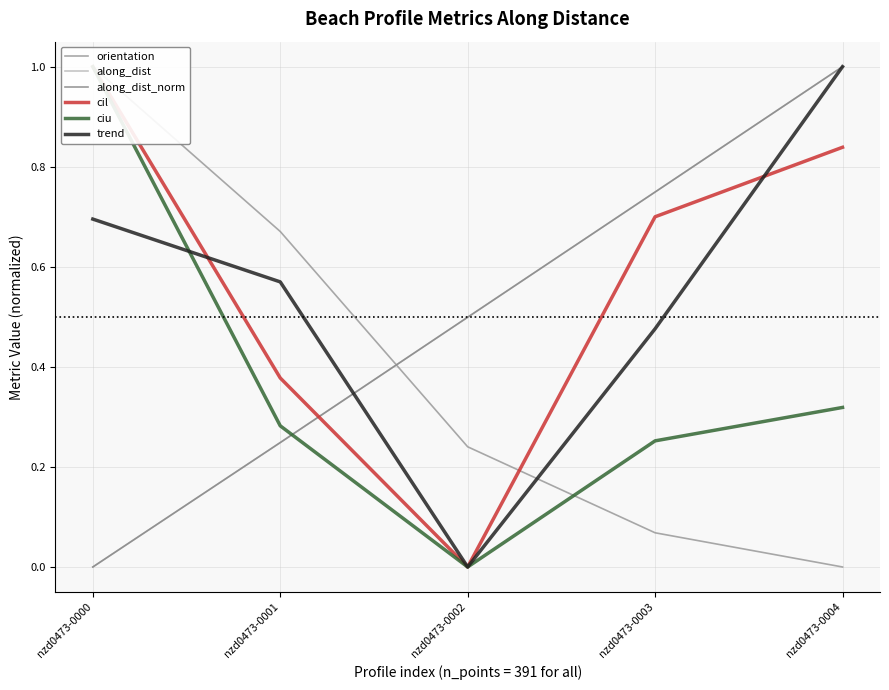

What value does the orientation series have at nzd0473-0000?

1.0